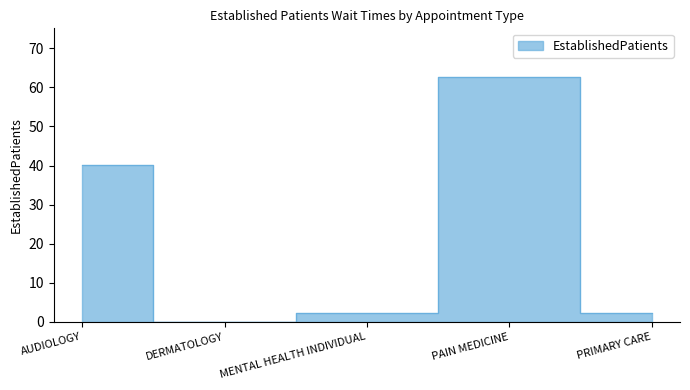

The chart shows a value of 17.8 at AUDIOLOGY. True or false?

False